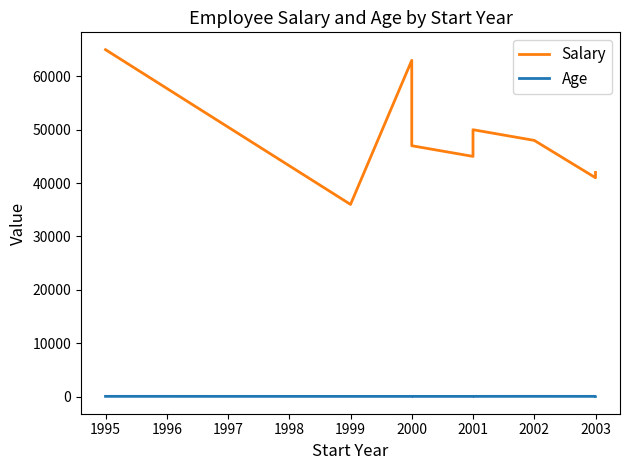

How many interior local peaks does the Salary series have?

2